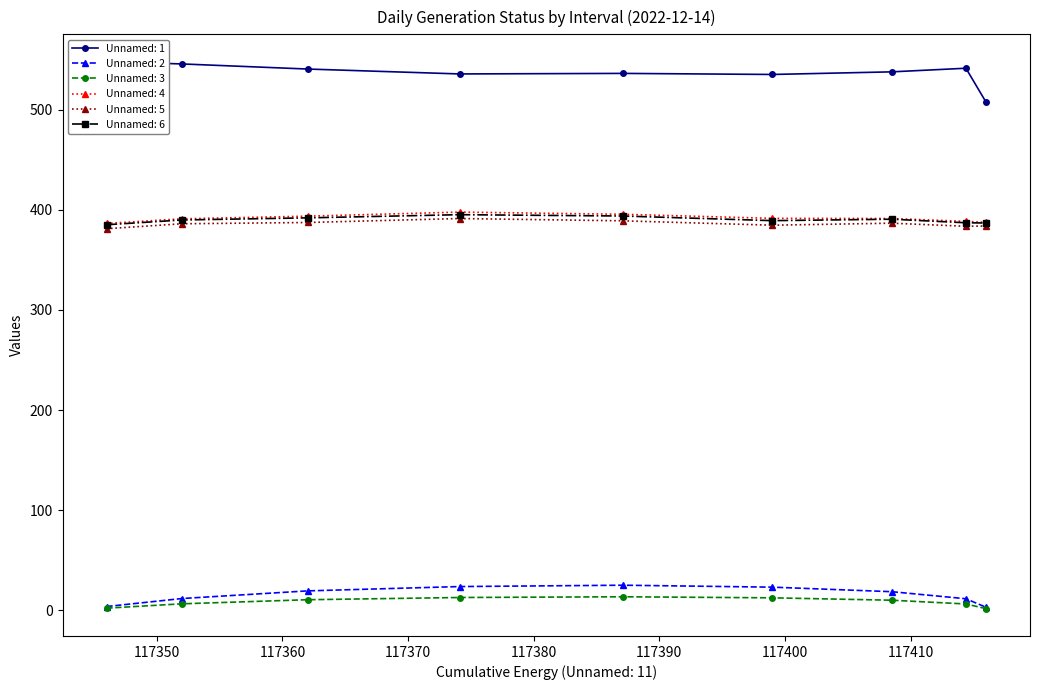

Reading left to right, transcribe all the data shown in this chart.

Unnamed: 1: 08=548.0	09=545.7	10=540.6	11=535.7	12=536.3	13=535.2	14=537.8	15=541.4	16=507.6
Unnamed: 2: 08=3.7	09=11.7	10=19.3	11=23.6	12=25.0	13=23.1	14=18.5	15=11.5	16=3.0
Unnamed: 3: 08=2.1	09=6.4	10=10.5	11=12.7	12=13.4	13=12.4	14=10.0	15=6.3	16=1.6
Unnamed: 4: 08=386.4	09=391.0	10=393.6	11=397.7	12=395.5	13=391.5	14=391.3	15=388.5	16=387.4
Unnamed: 5: 08=381.1	09=386.1	10=387.3	11=391.3	12=389.0	13=384.6	14=386.6	15=383.6	16=383.8
Unnamed: 6: 08=385.1	09=389.8	10=392.0	11=395.1	12=393.8	13=389.2	14=390.6	15=387.1	16=386.8